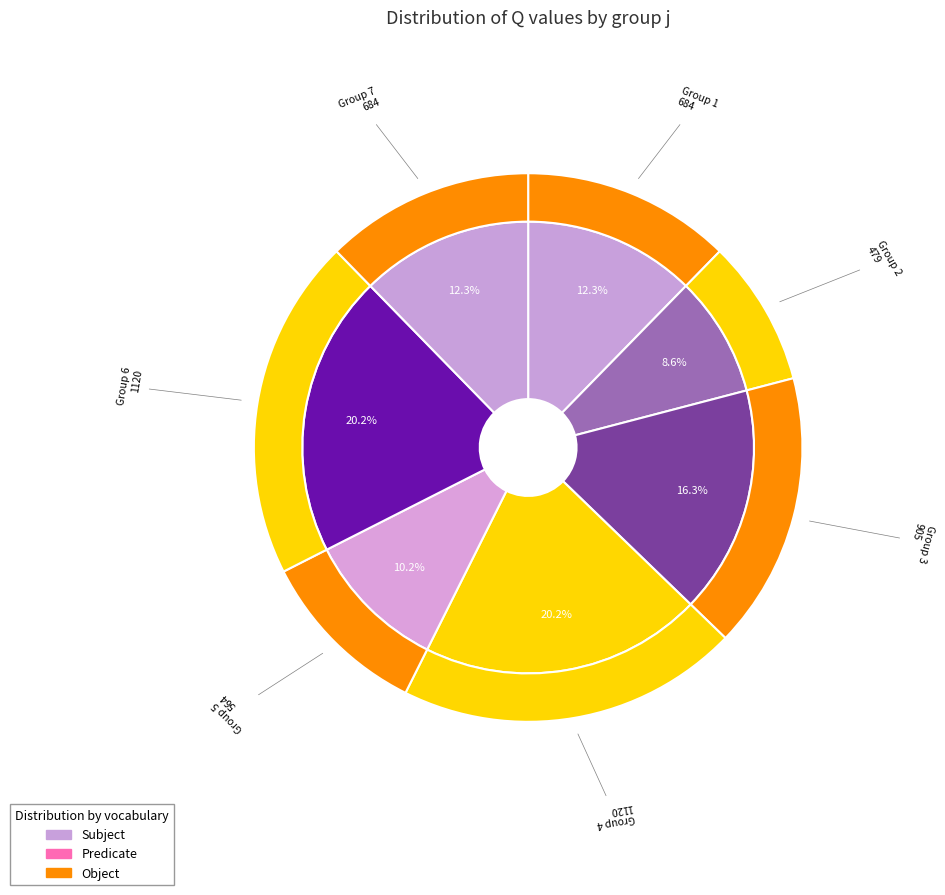

Combined, what portion of the pie is 4 and 7?

32.5%